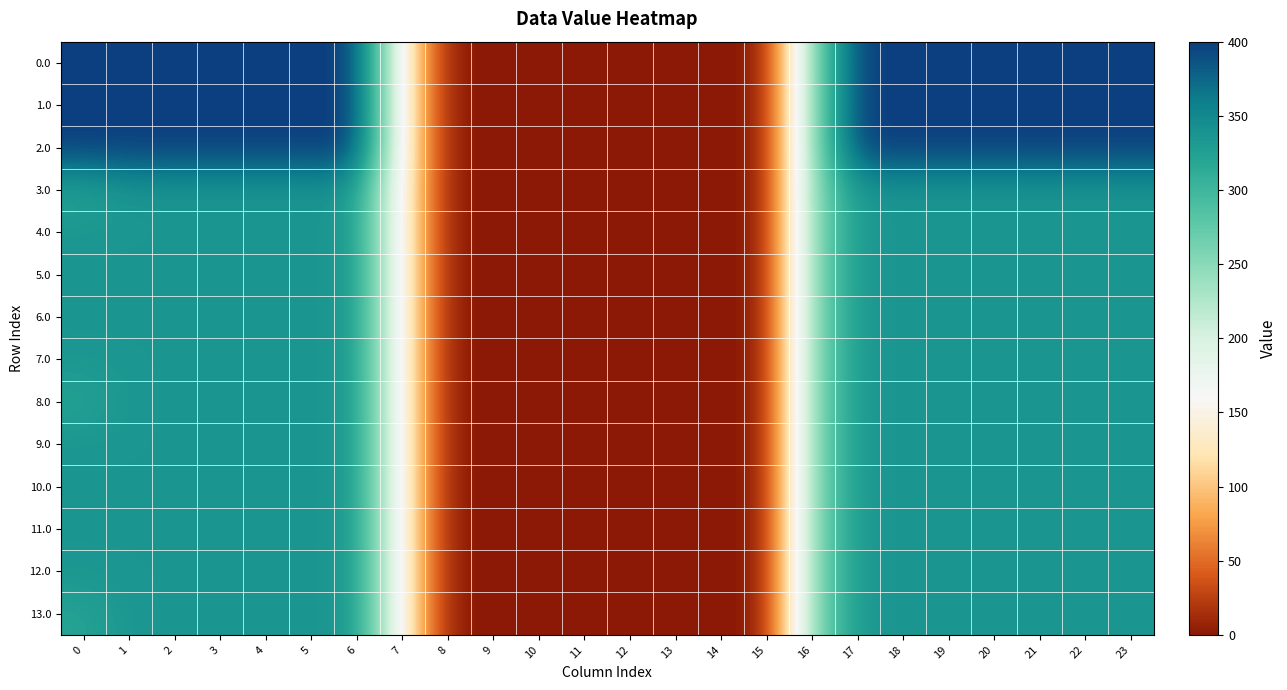

Between 15 and 4, which is larger?

4